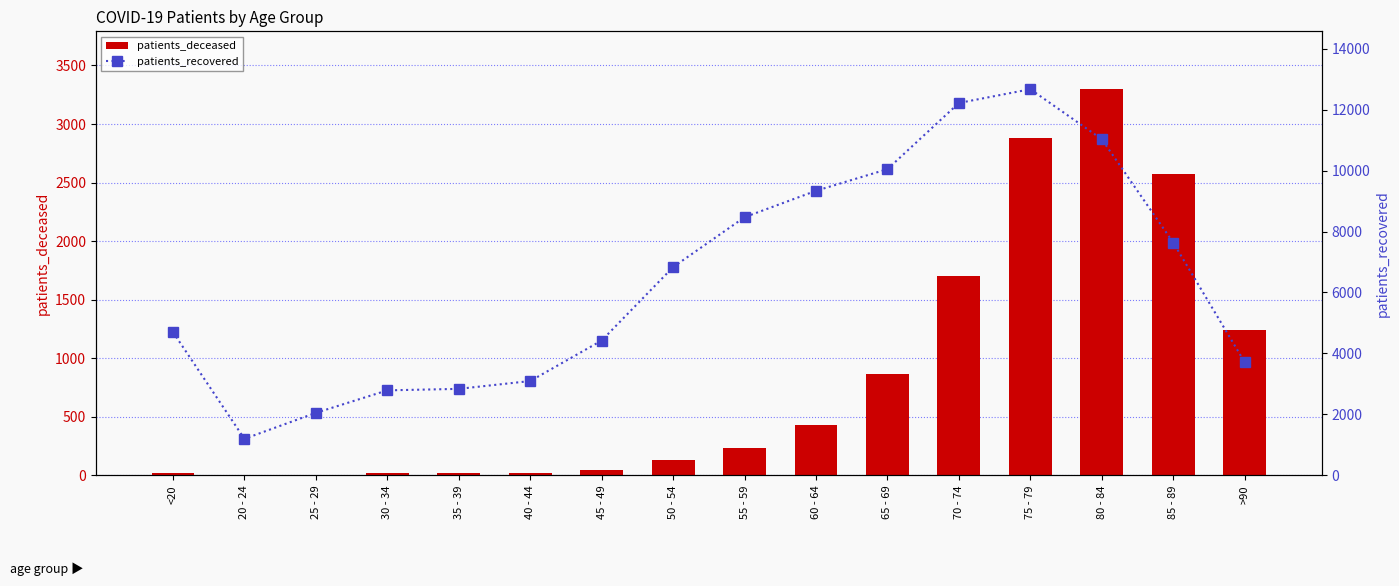

What is the total value across all series at 40 - 44?

3118